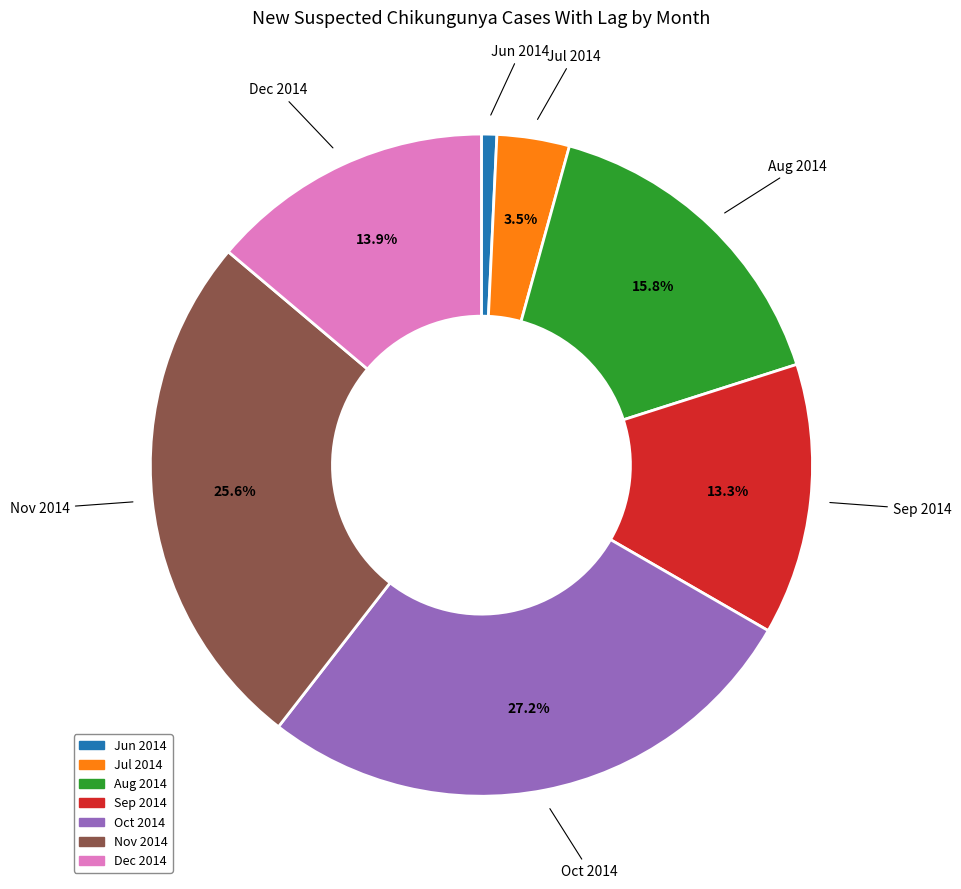

Is there any slice that represents more than half of the pie?

No